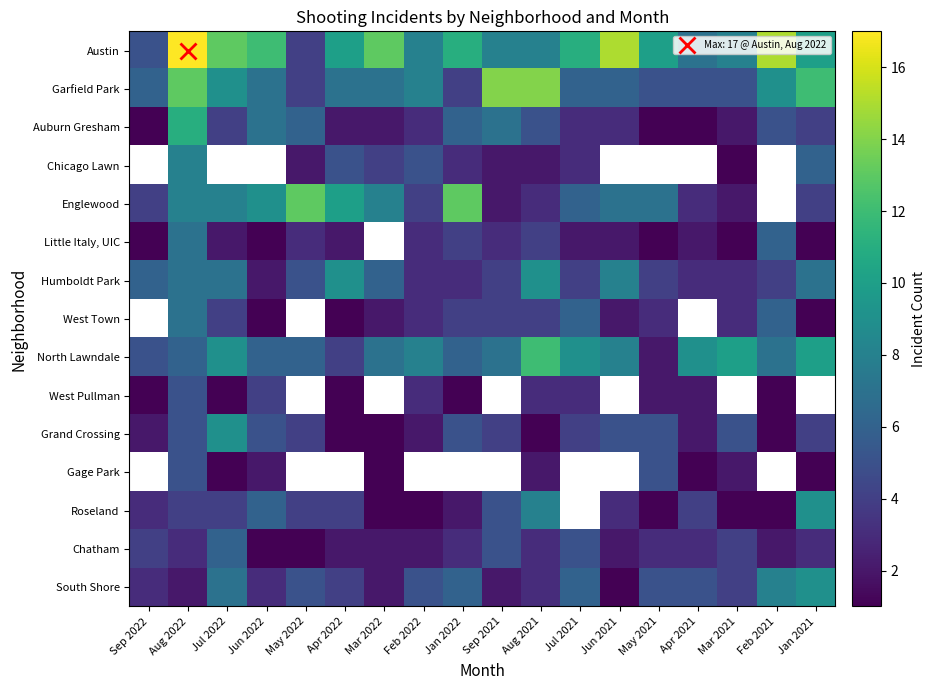

Count the number of data series in this chart.

15